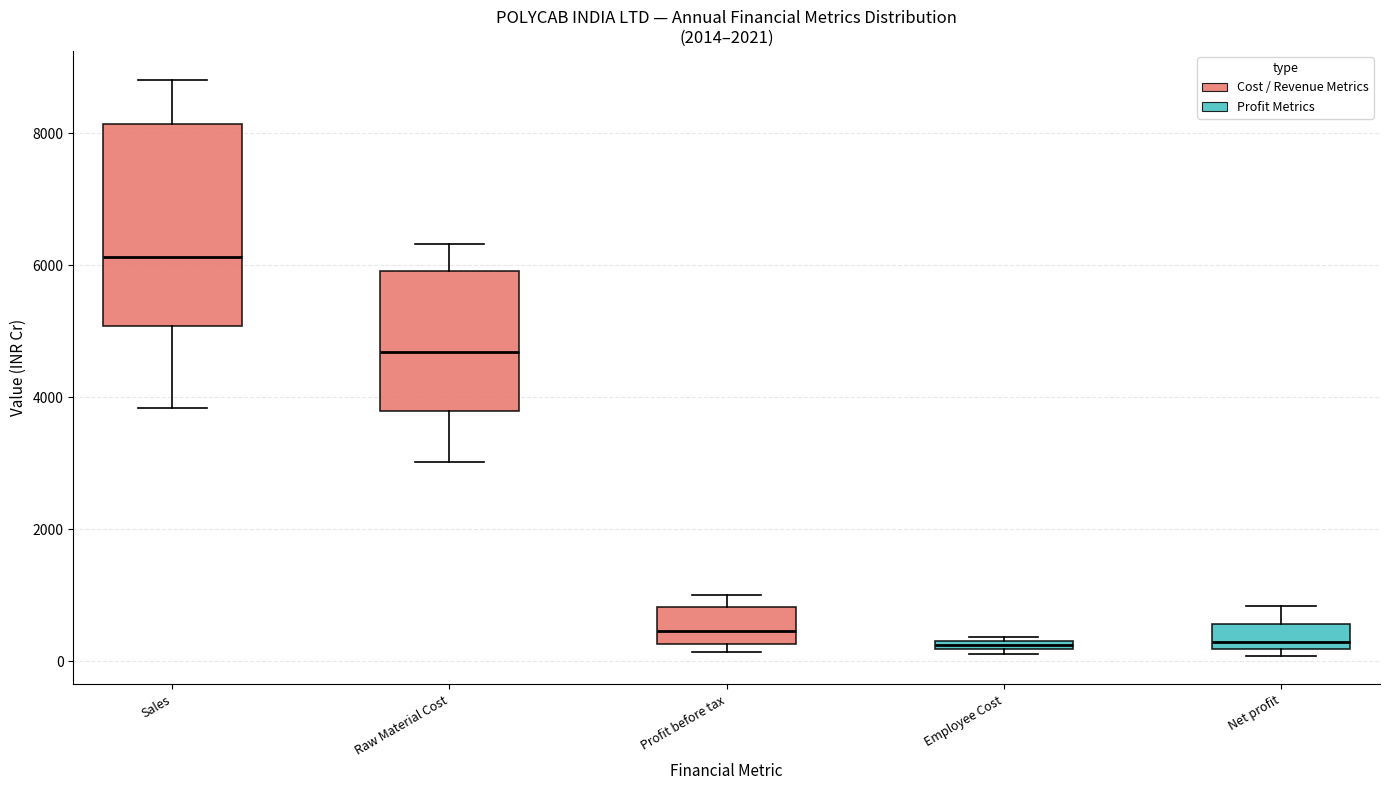

Which box's median line is the highest?

Sales